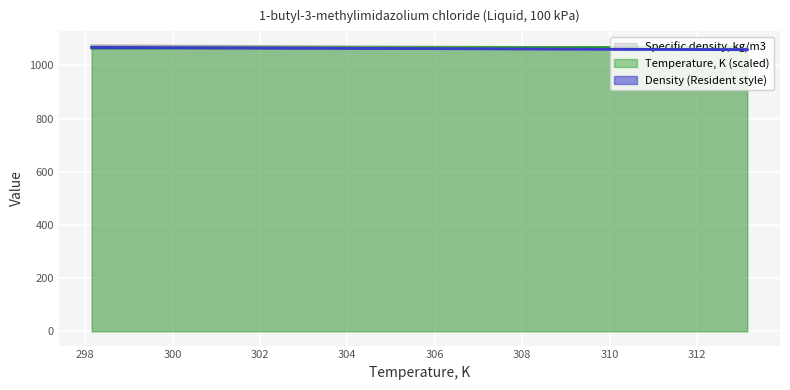

True or false: Temperature, K and Specific density, kg/m3 cross at least once.

True